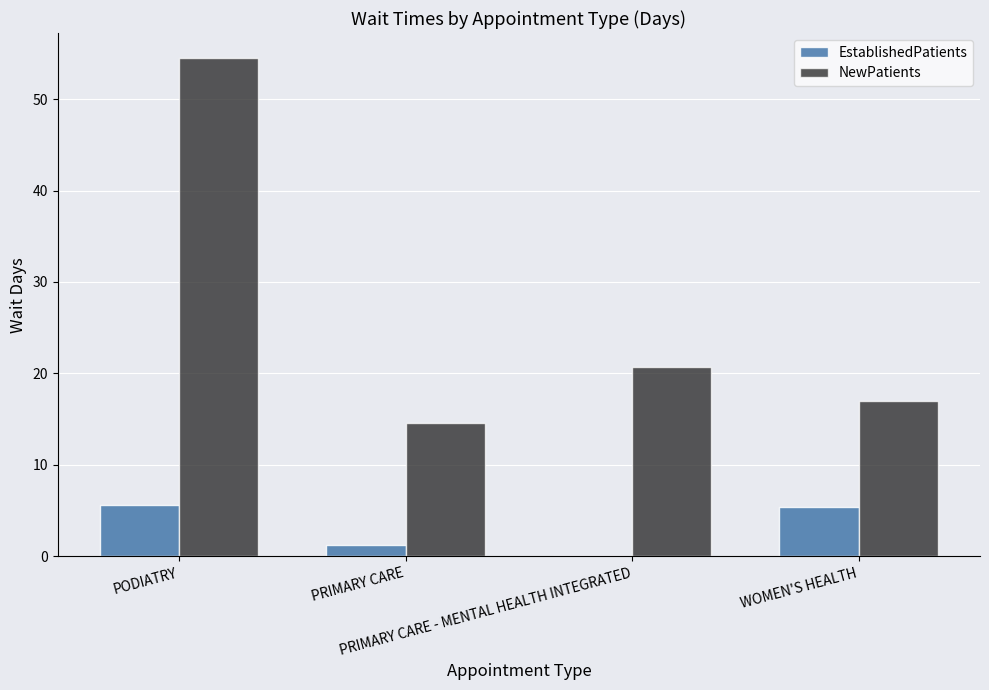

What is the sum of all NewPatients values?

106.8